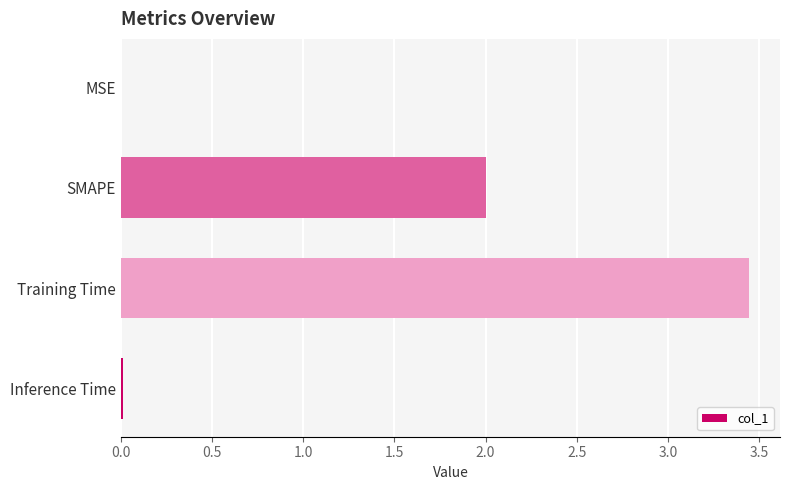

What is the sum of all values?

5.5